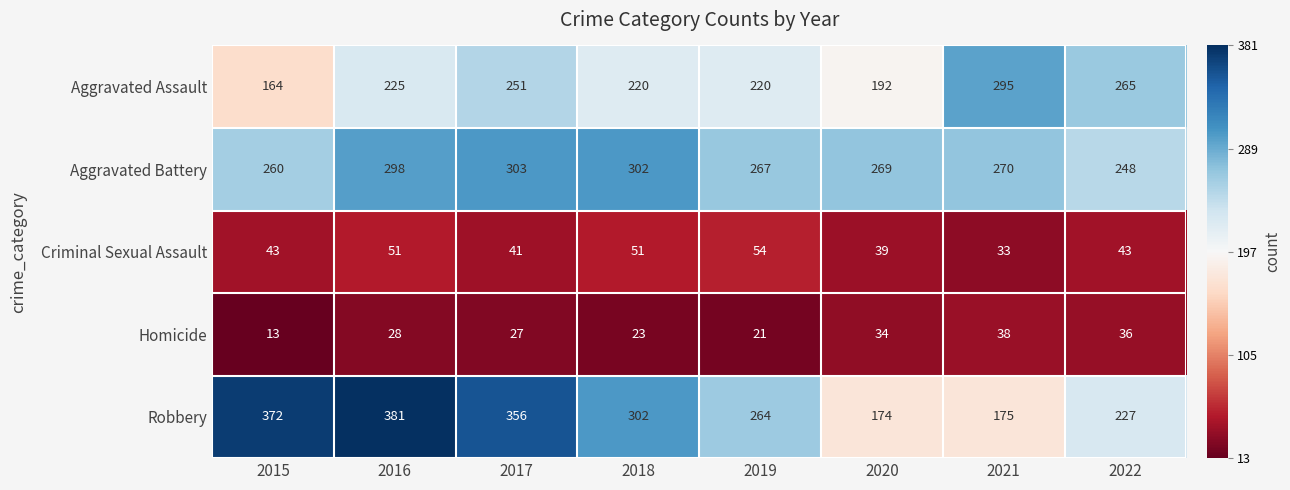

Rank the series by their maximum value, from lowest to highest.

Homicide, Criminal Sexual Assault, Aggravated Assault, Aggravated Battery, Robbery